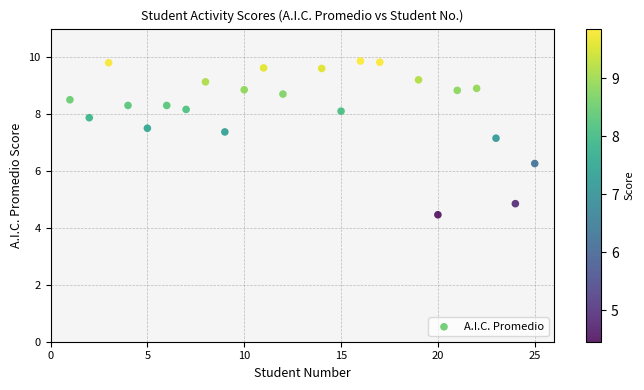

What is the range of Y values (max minus min)?

5.4